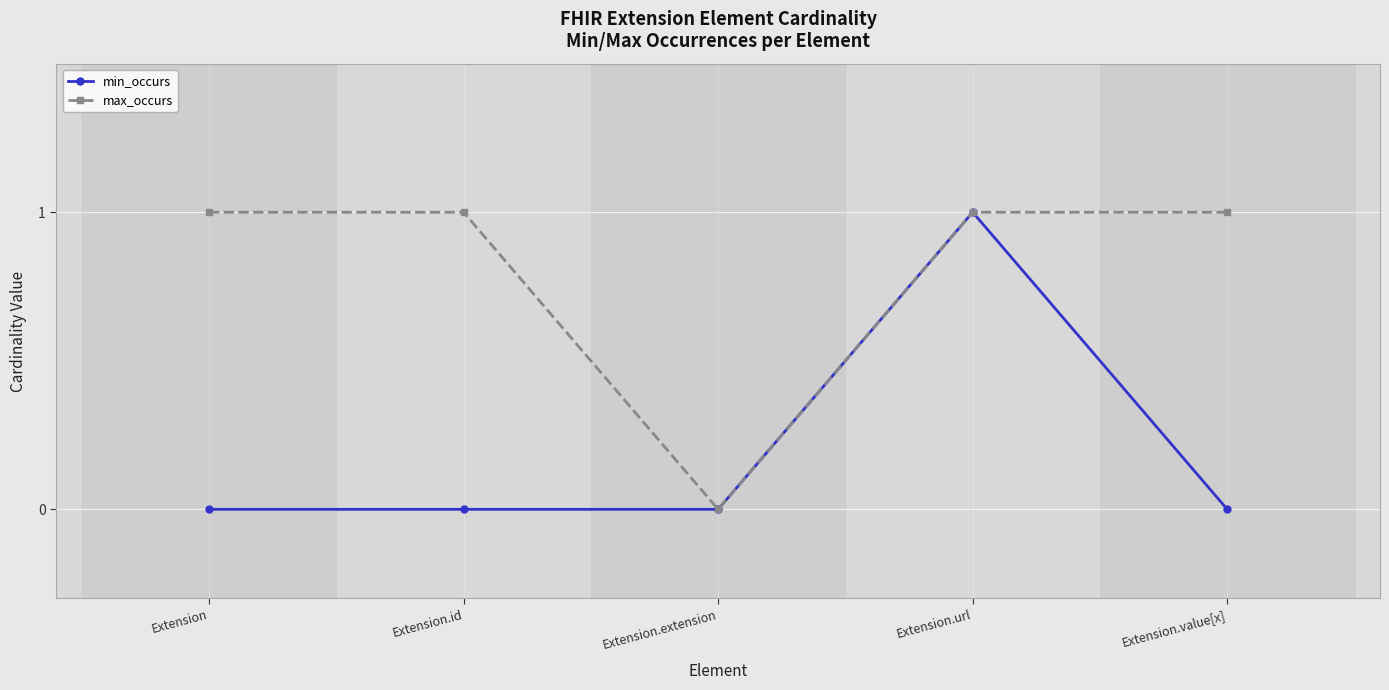

Between Extension.id and Extension.extension, which series saw the biggest shift?

max_occurs